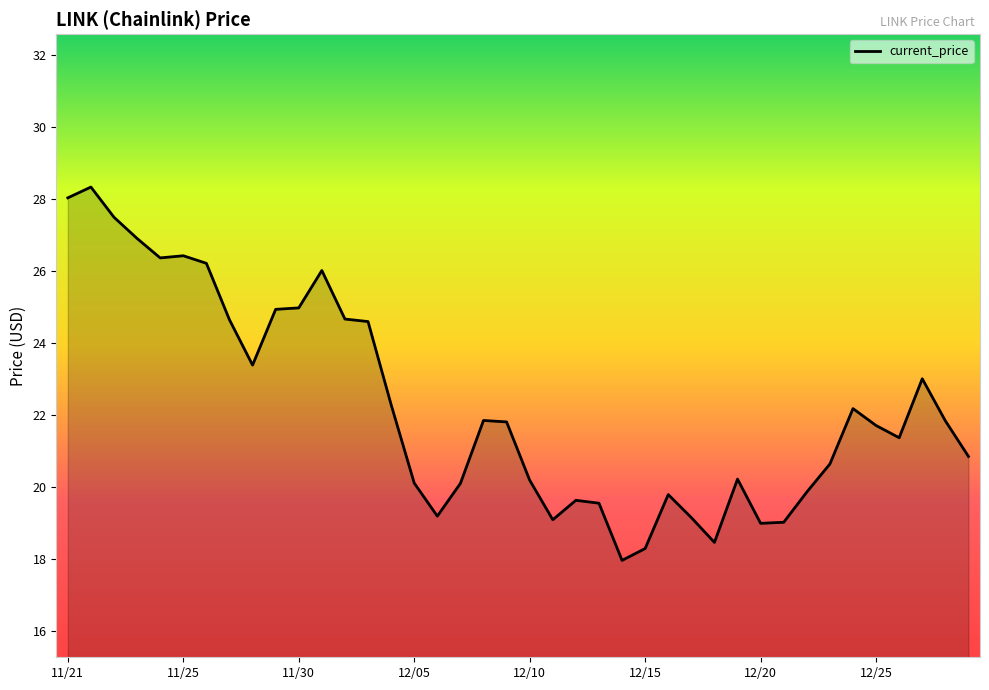

What is the difference between the maximum and minimum values?

10.4